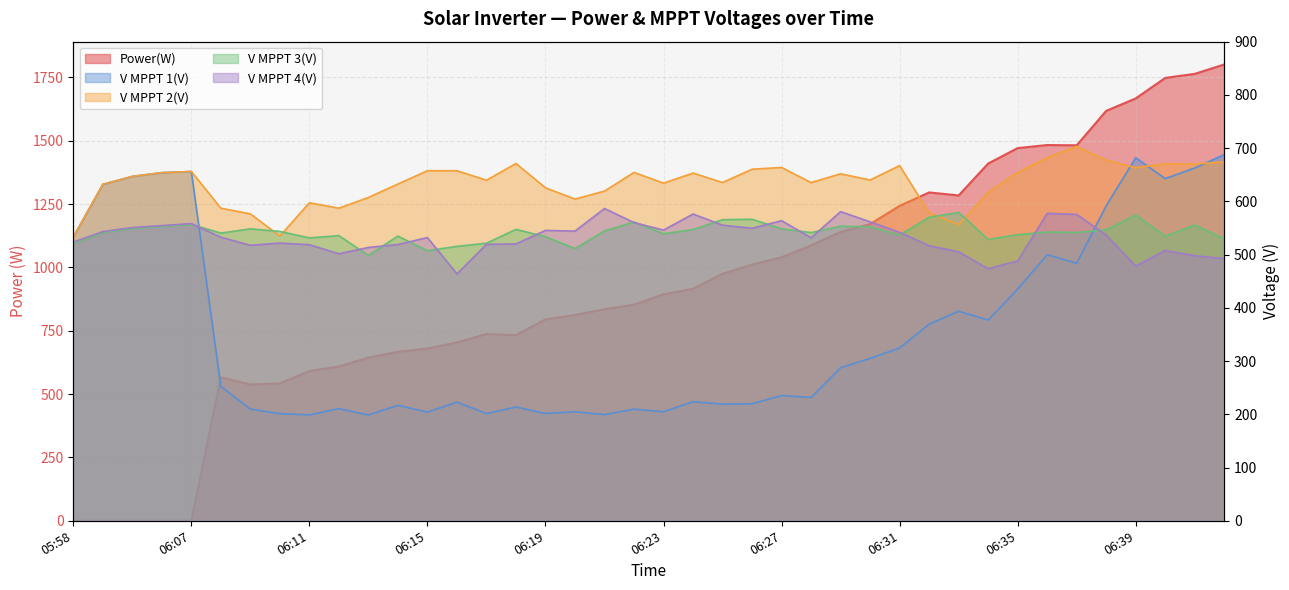

In Power(W), how many points are higher than both neighbors (excluding endpoints)?

4